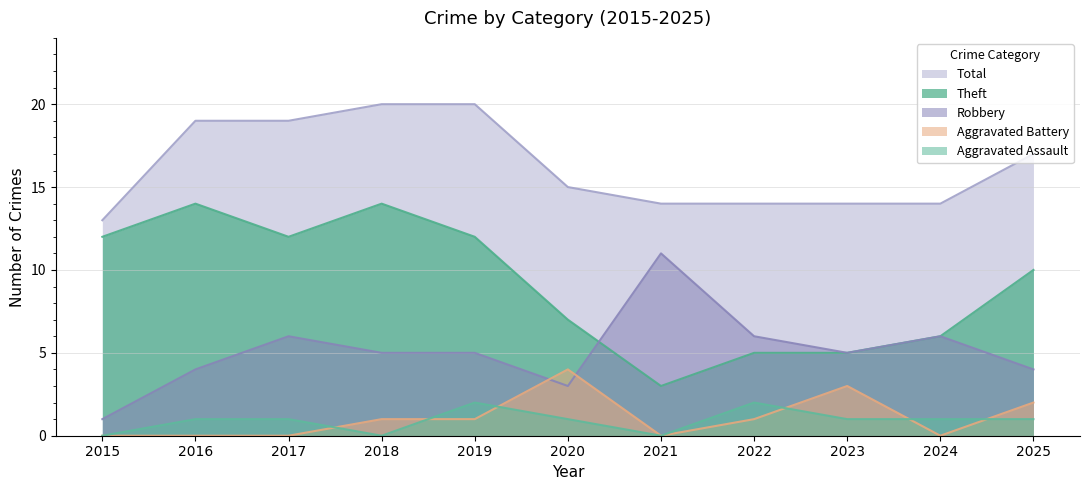

The value of Theft at 2022 is 5. True or false?

True